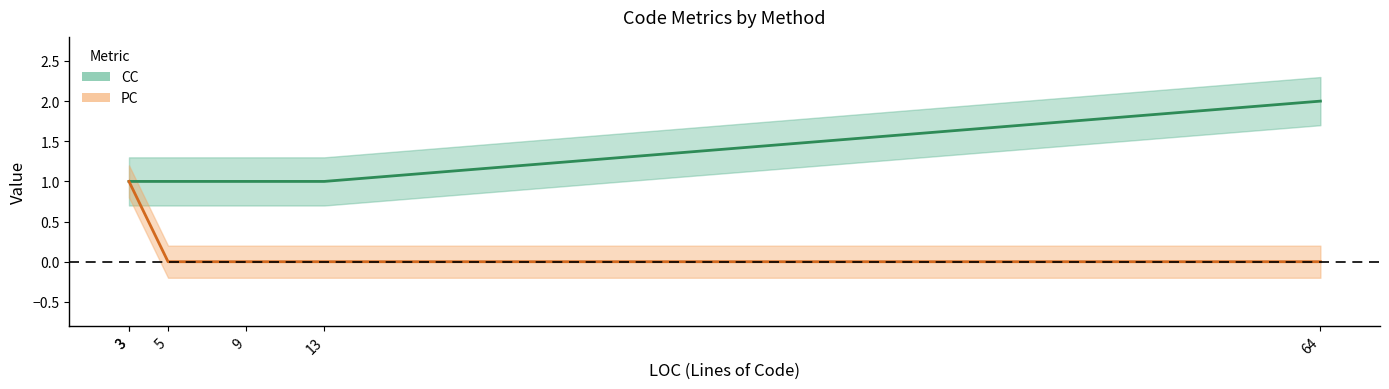

What are all the series names shown in the legend?

CC, PC